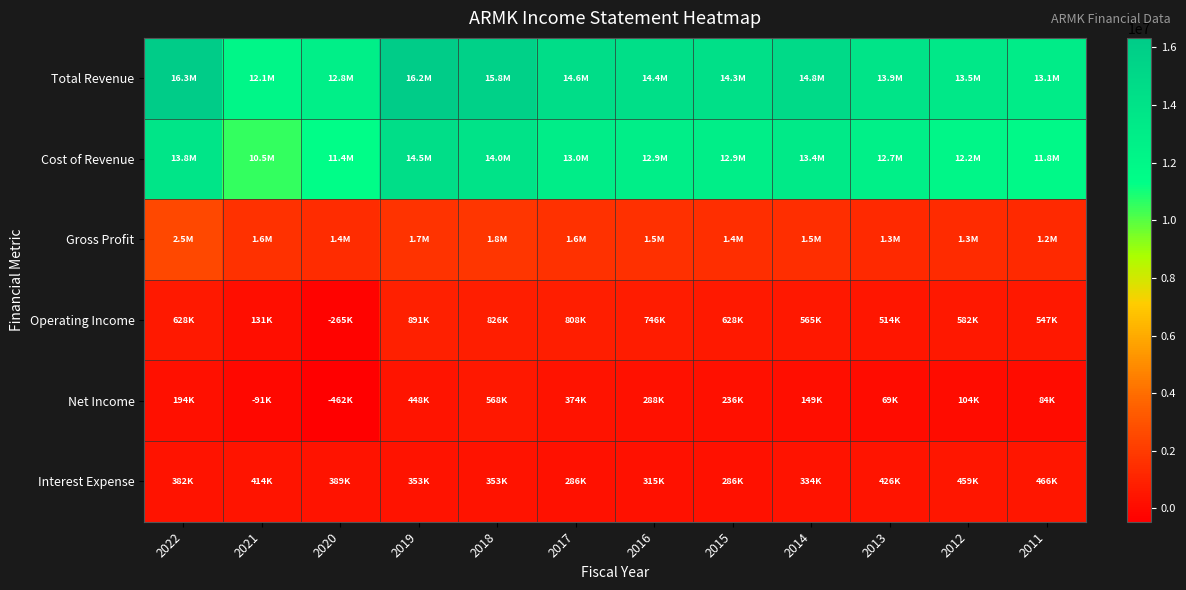

At which category is the sum across all series the highest?

2019